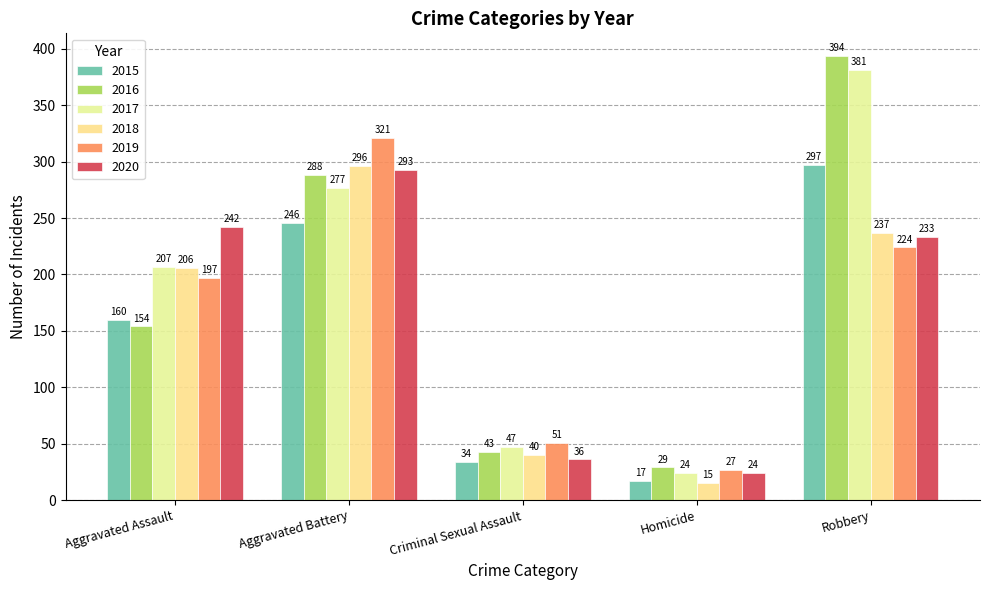

What is the minimum value shown in the chart?

15